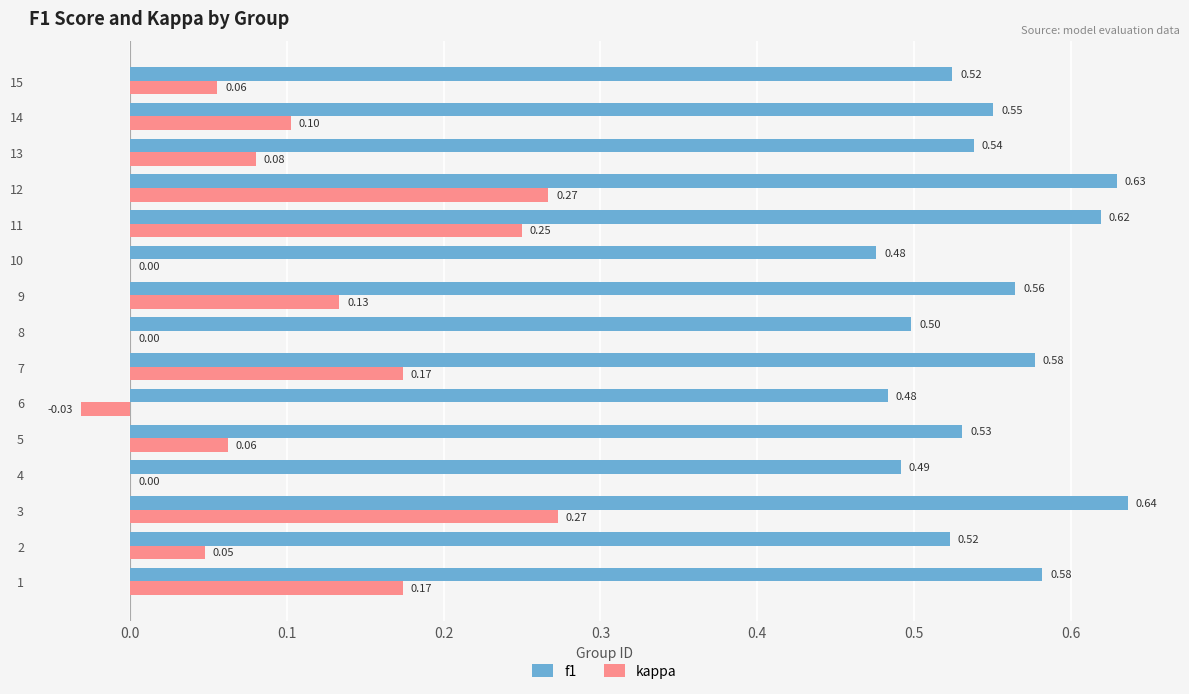

What is the sum of all f1 values?

8.2